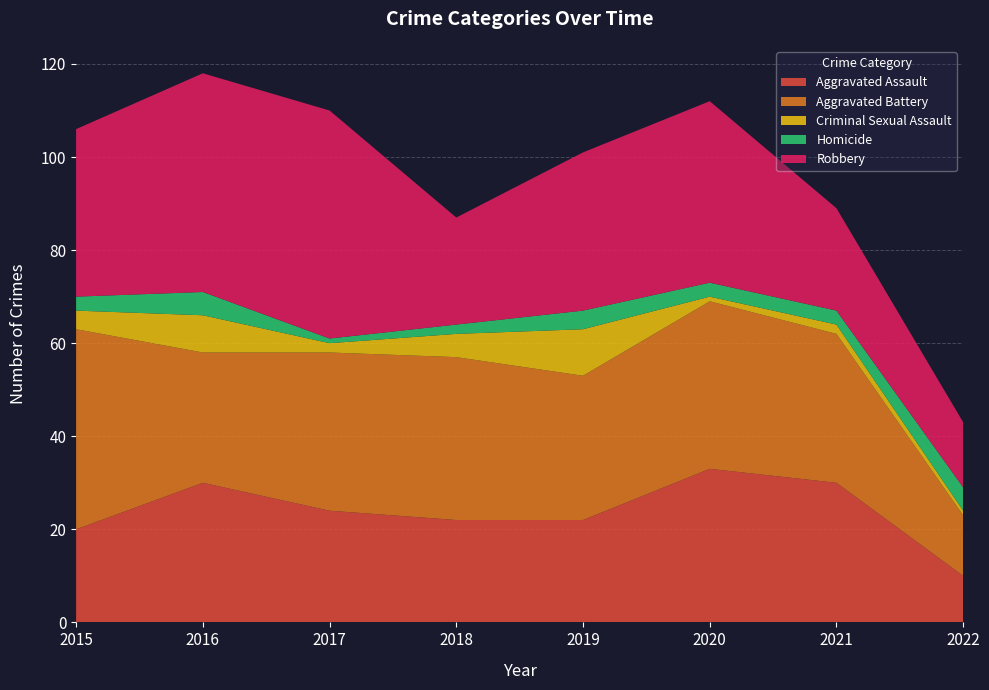

Reading right to left, what are all the values shown in this chart?

Aggravated Assault: 2022=10	2021=30	2020=33	2019=22	2018=22	2017=24	2016=30	2015=20
Aggravated Battery: 2022=13	2021=32	2020=36	2019=31	2018=35	2017=34	2016=28	2015=43
Criminal Sexual Assault: 2022=1	2021=2	2020=1	2019=10	2018=5	2017=2	2016=8	2015=4
Homicide: 2022=5	2021=3	2020=3	2019=4	2018=2	2017=1	2016=5	2015=3
Robbery: 2022=14	2021=22	2020=39	2019=34	2018=23	2017=49	2016=47	2015=36